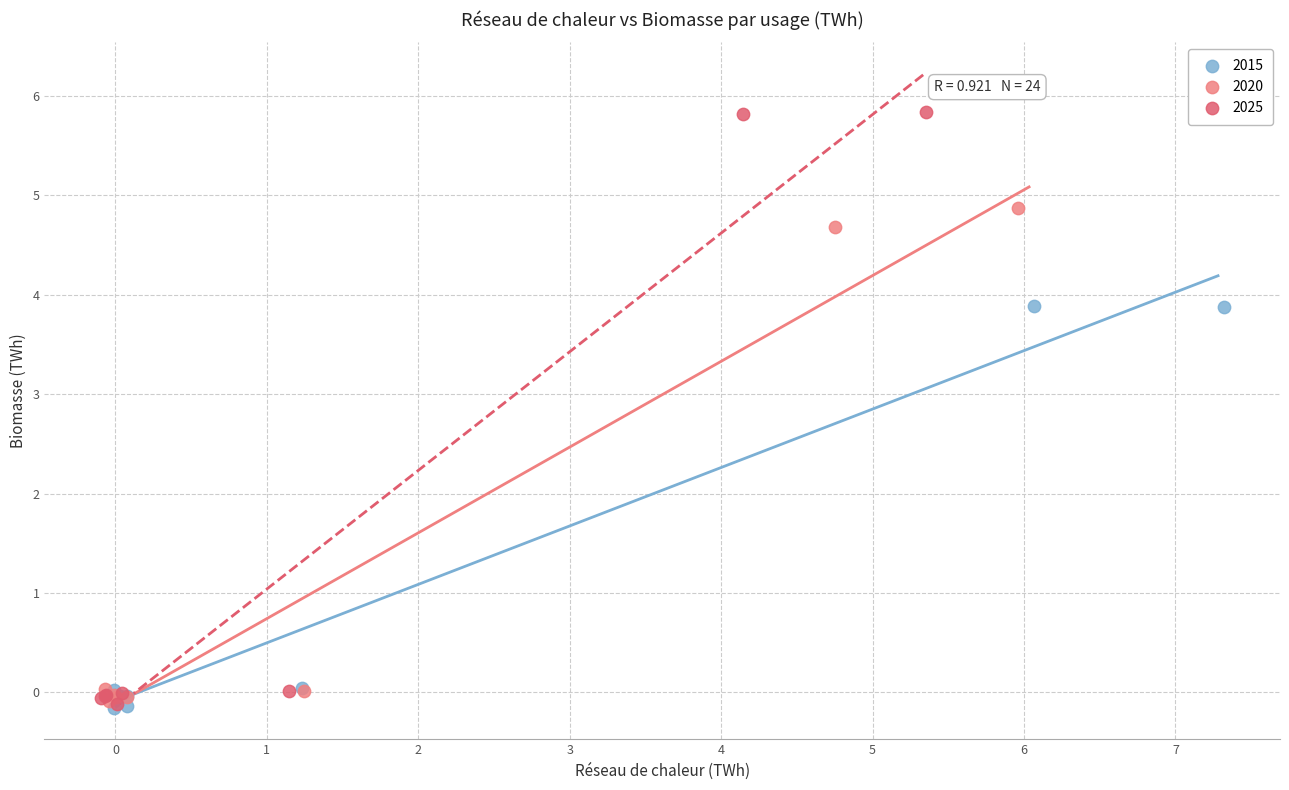

Which series contains the highest Y value?

2025